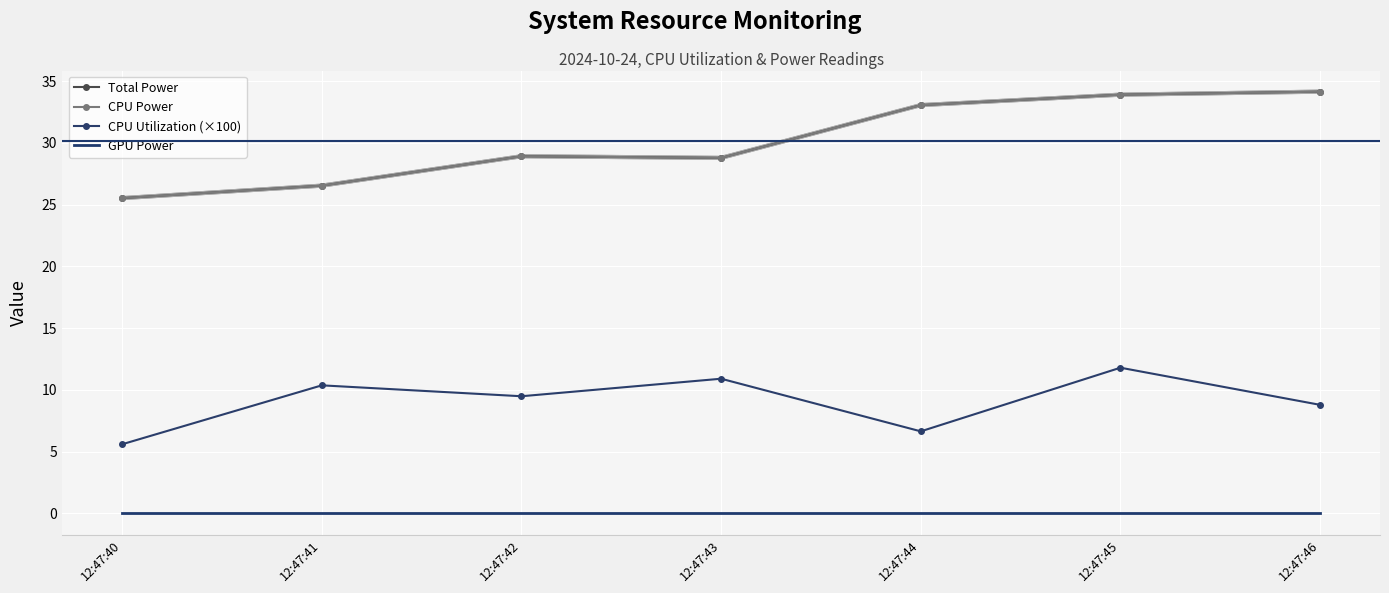

Is the value of GPU Power at 12:47:45 greater than the value of Total Power at 12:47:44?

No